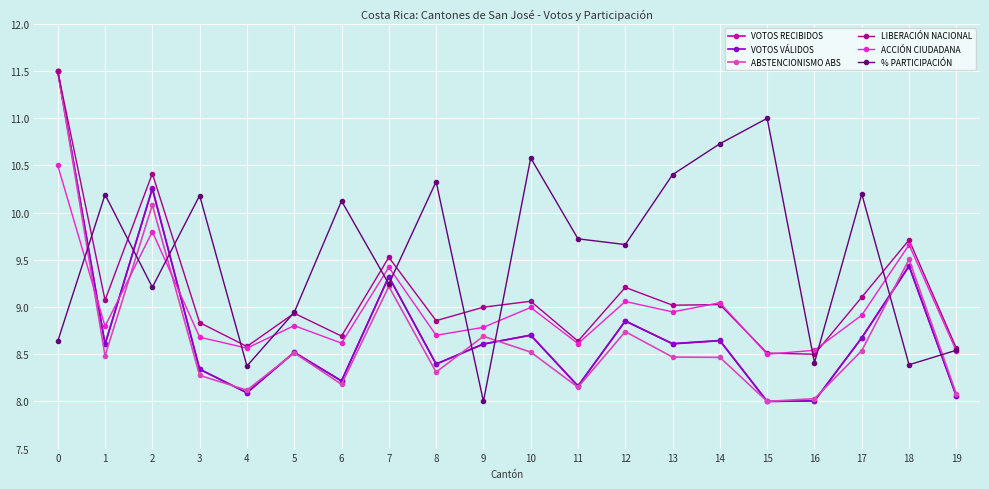

What is the total value across all series at 19?

49.8